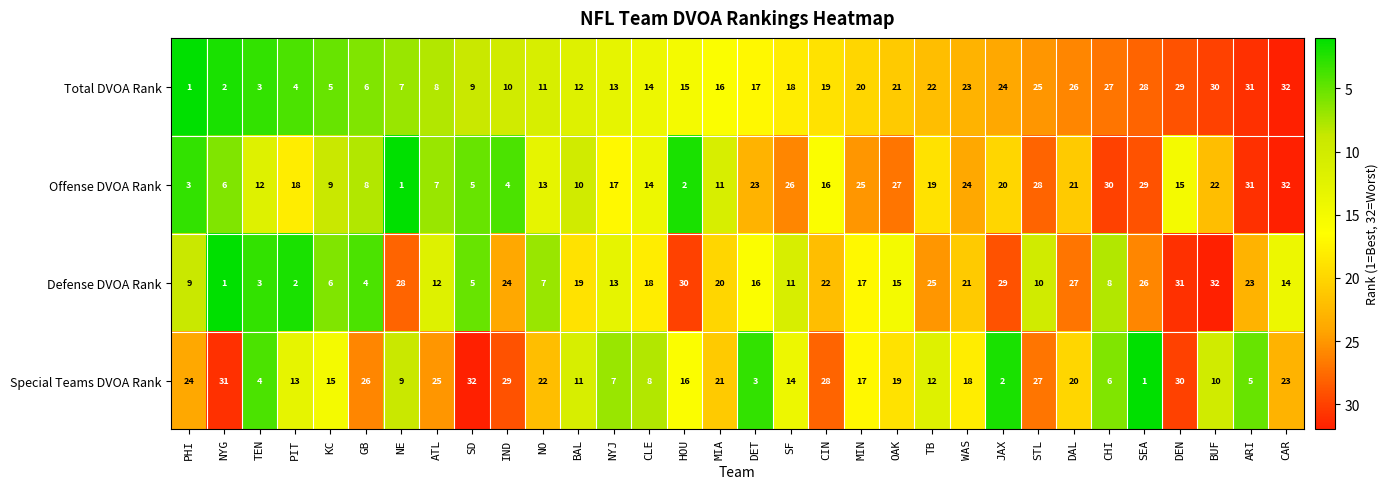

What is the difference between the Total DVOA Rank values at ARI and OAK?

10